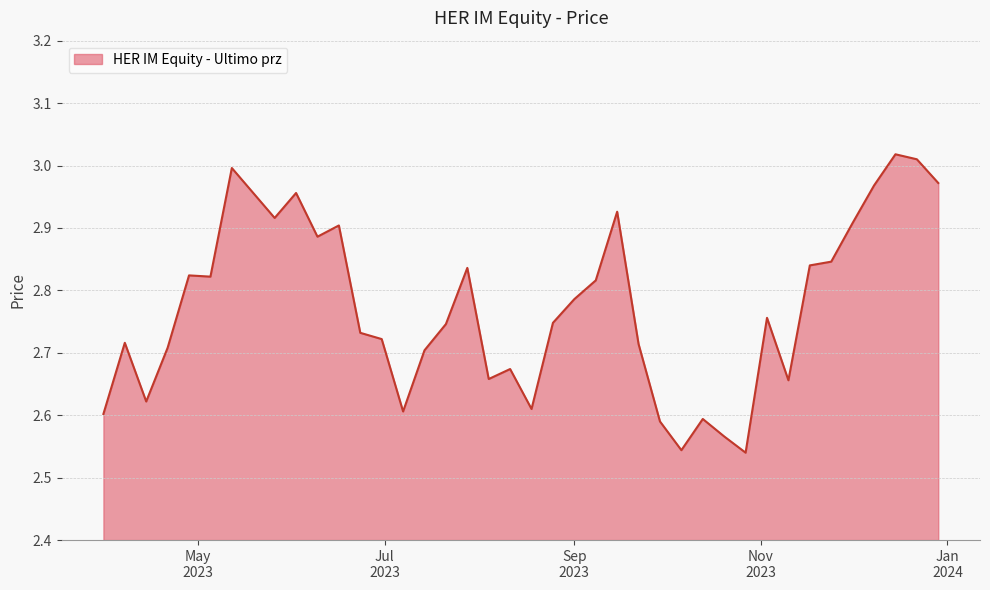

What is the sum of all values?

111.0